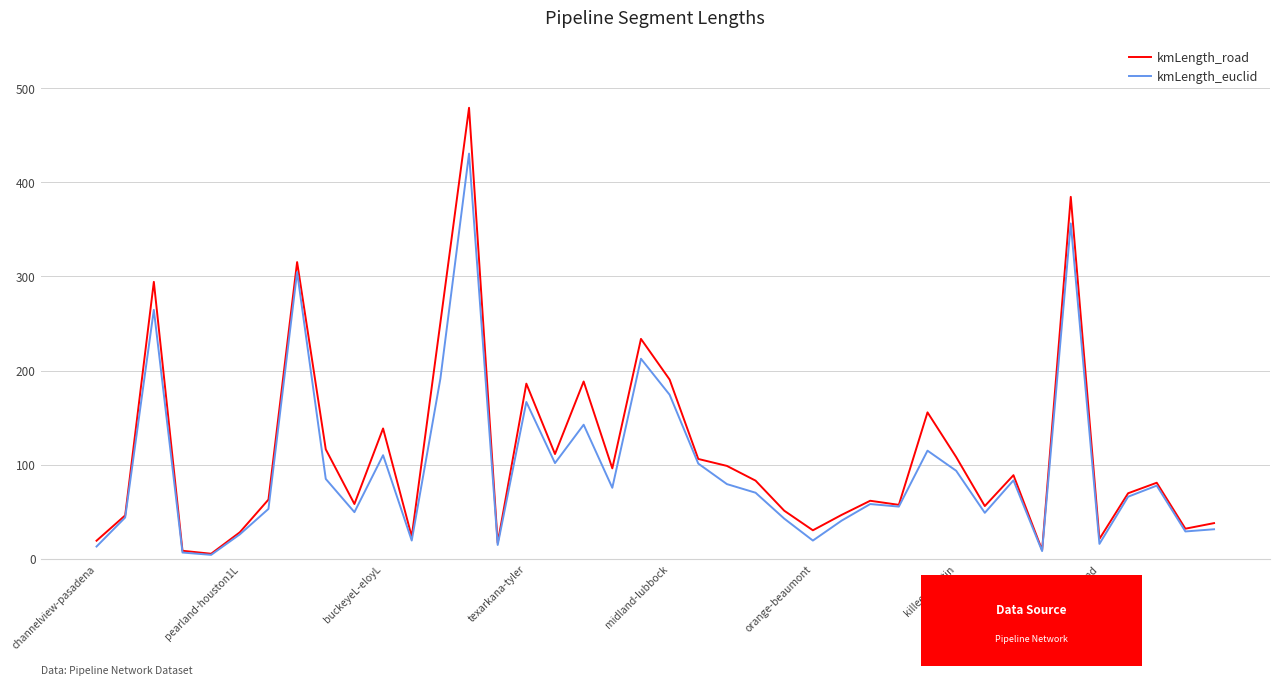

Rank the series by their maximum value, from lowest to highest.

kmLength_euclid, kmLength_road